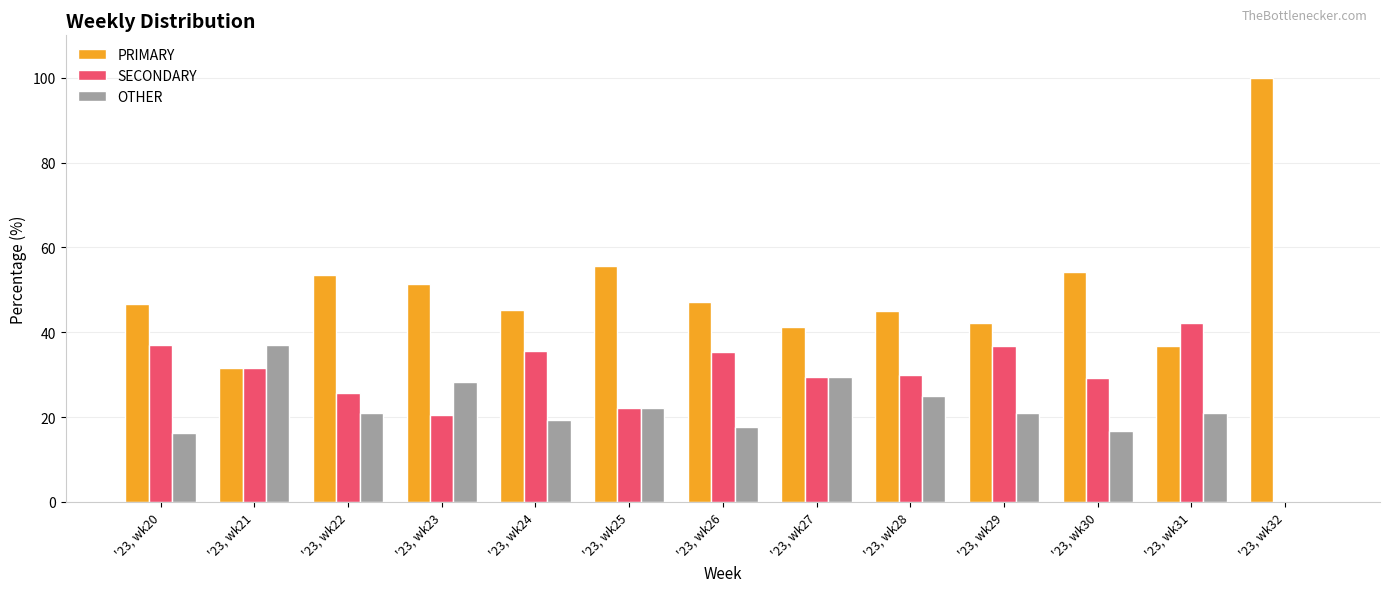

Is it true that SECONDARY equals 29.4 at '23, wk27?

True